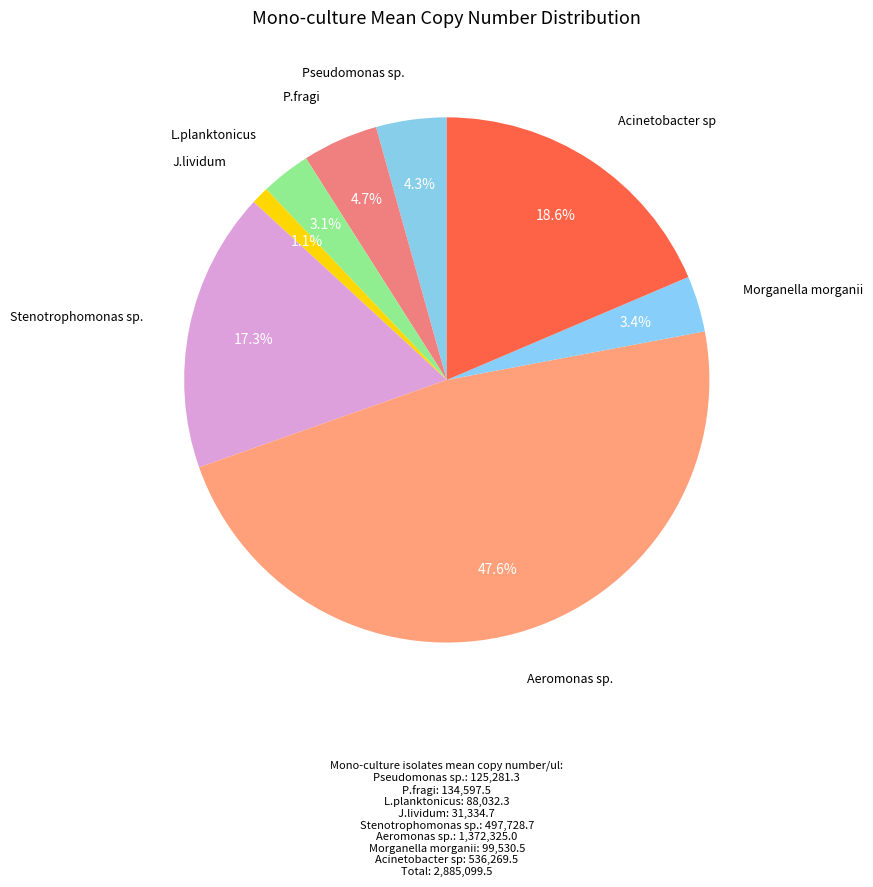

Combined, do L.planktonicus and Acinetobacter sp account for over 50%?

No